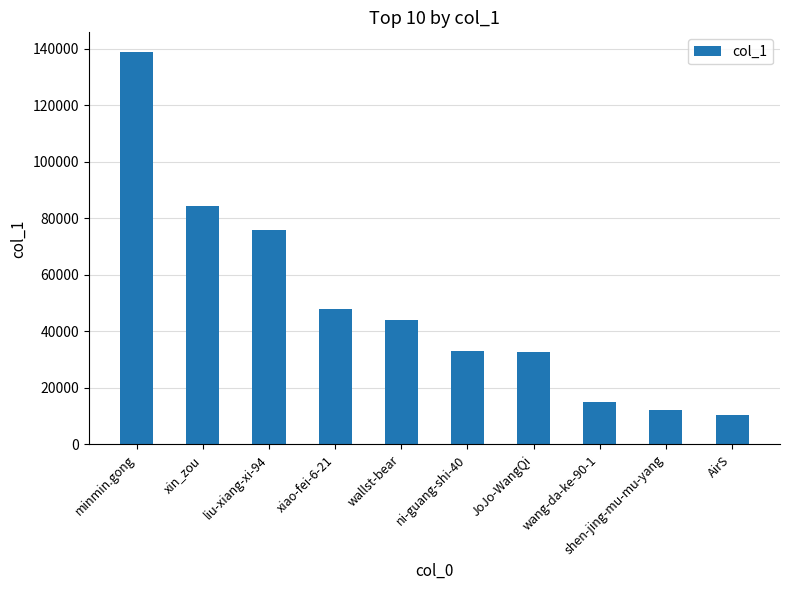

What is the sum of the values at JoJo-WangQi and AirS?

43374